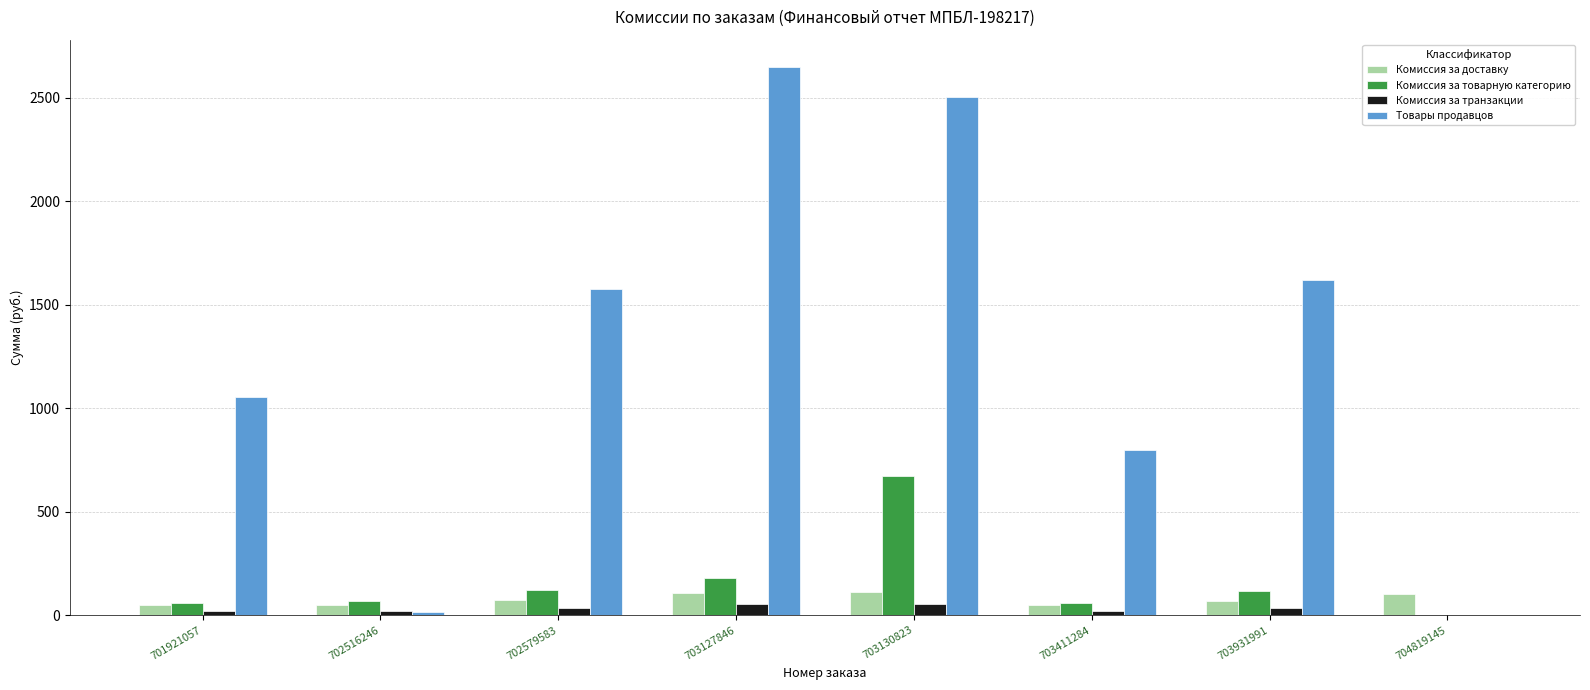

Is the value of Комиссия за доставку at 702579583 greater than the value of Товары продавцов at 702516246?

Yes